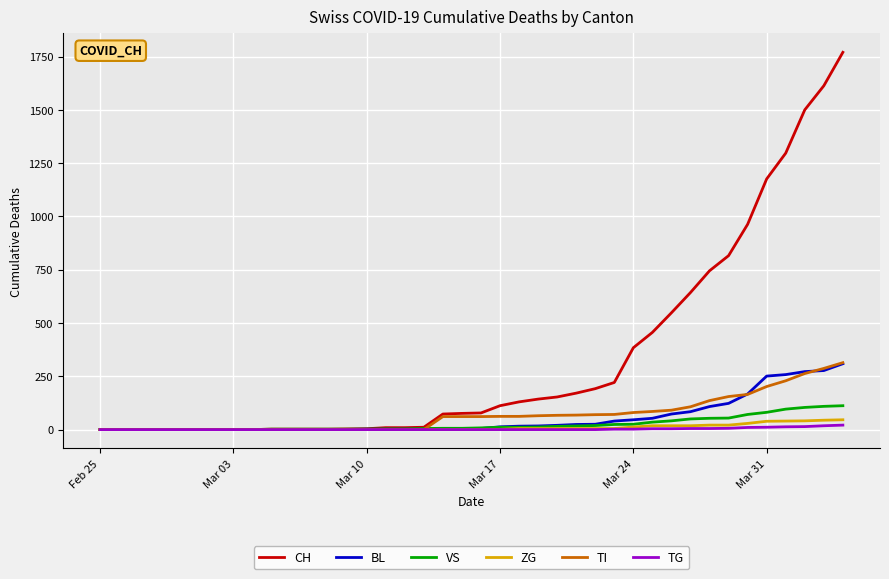

What is the difference between the maximum and second lowest values in the ZG series?

46